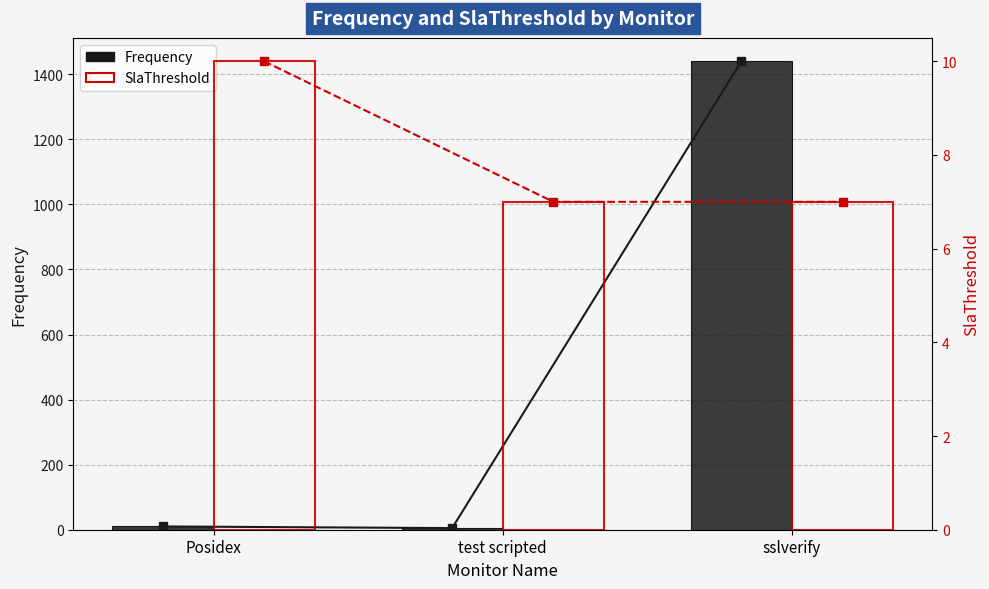

What position from the left is Posidex?

1